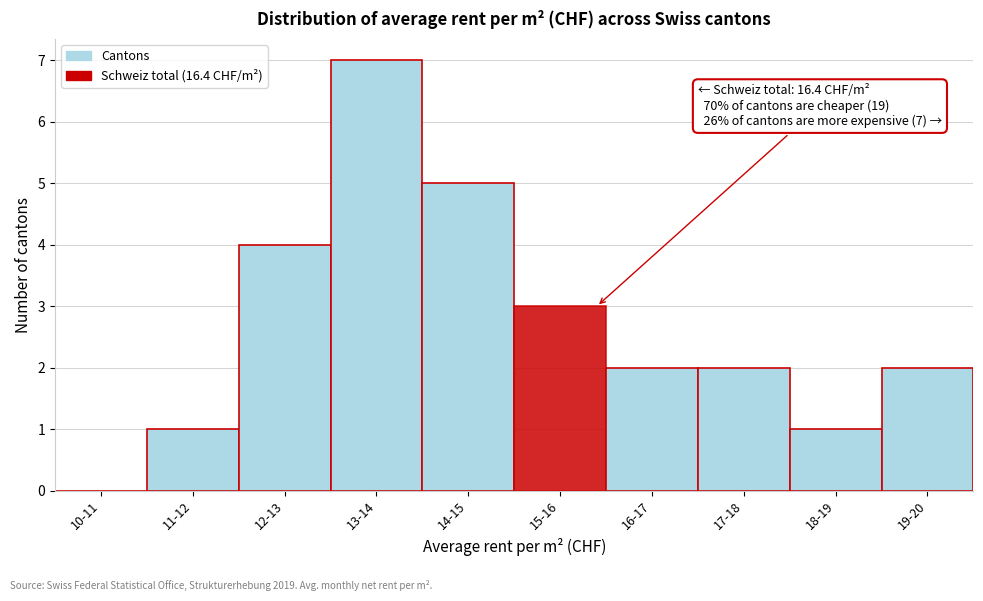

Reading left to right, extract all data points from this chart.

10-11=0	11-12=1	12-13=4	13-14=7	14-15=5	15-16=3	16-17=2	17-18=2	18-19=1	19-20=2